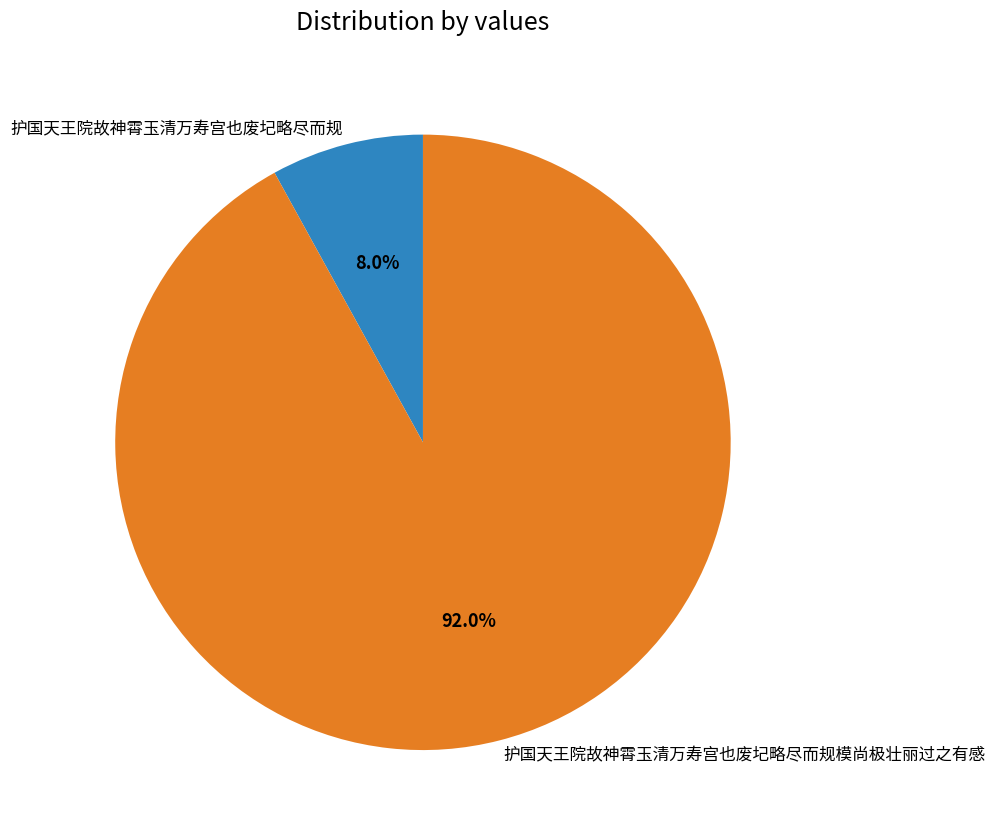

Count the number of slices in the pie.

2